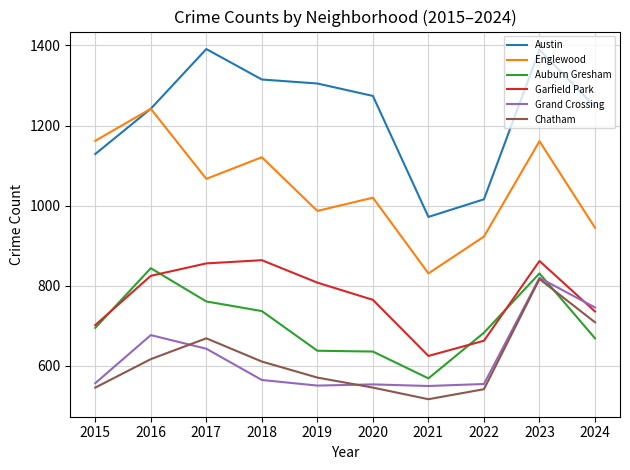

True or false: Grand Crossing and Englewood cross at least once.

False